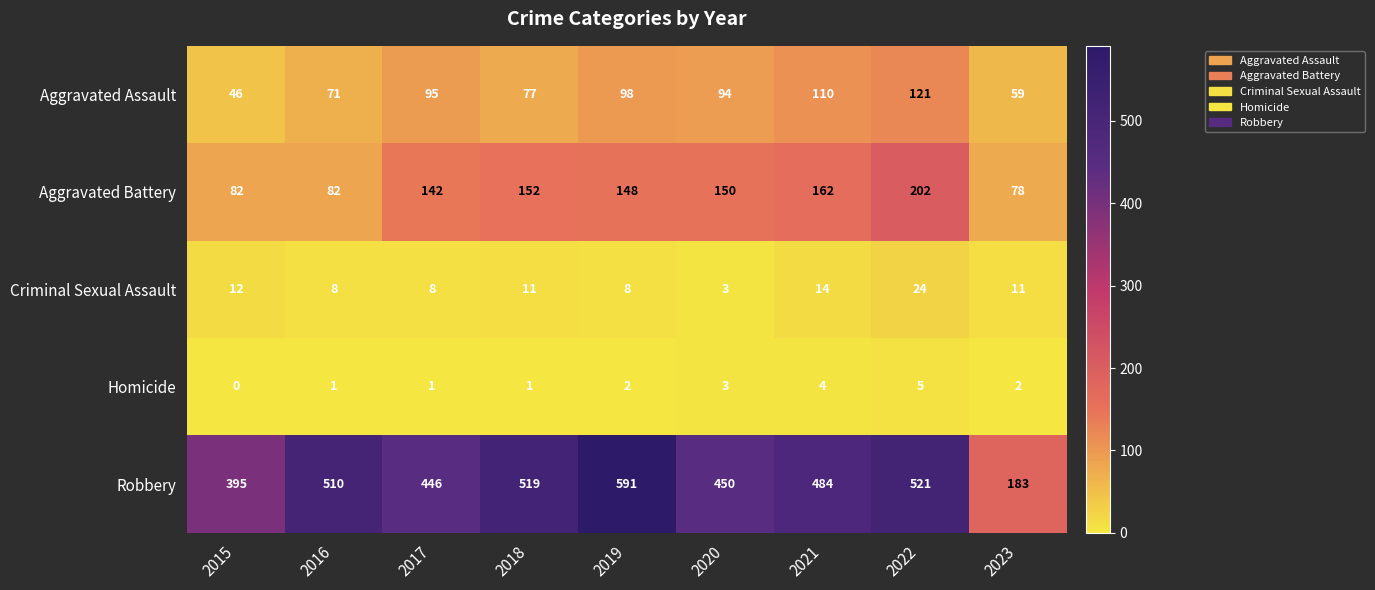

Rank the categories by Aggravated Assault value from lowest to highest.

2015, 2023, 2016, 2018, 2020, 2017, 2019, 2021, 2022